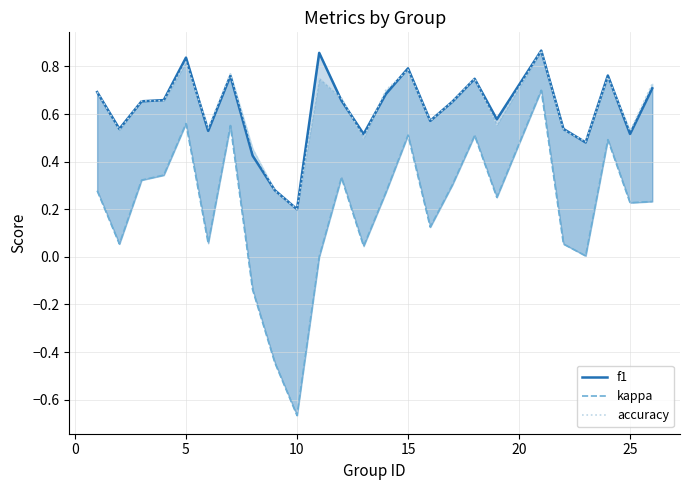

True or false: kappa and f1 intersect in this chart.

False